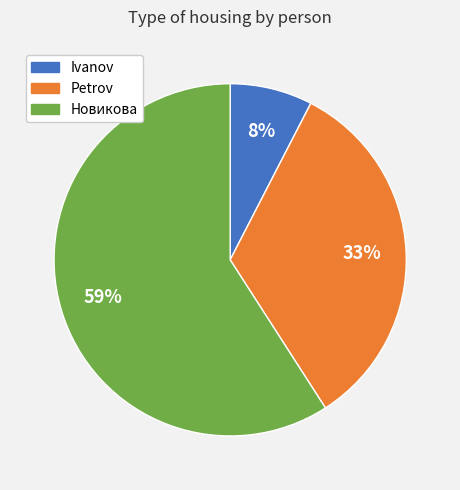

Rank the categories by value from highest to lowest.

Новикова, Petrov, Ivanov